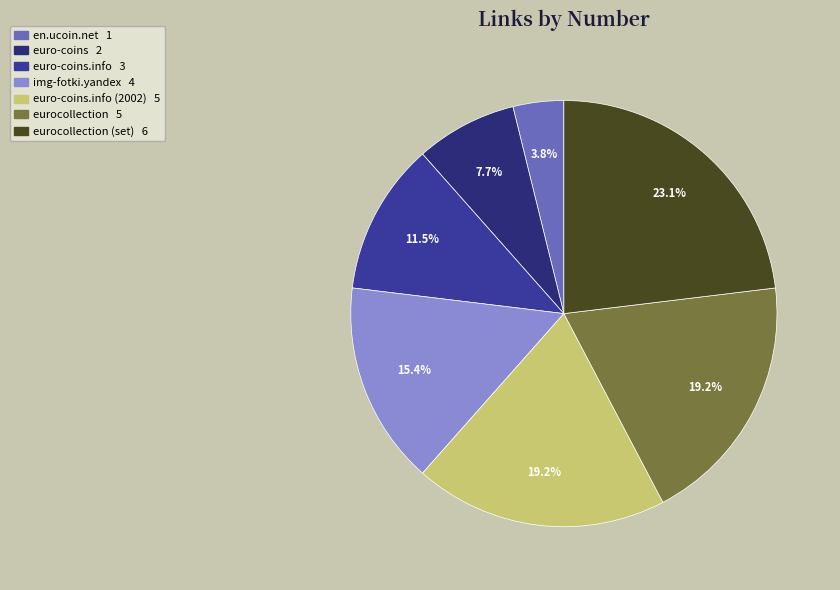

Is there any slice that represents more than half of the pie?

No